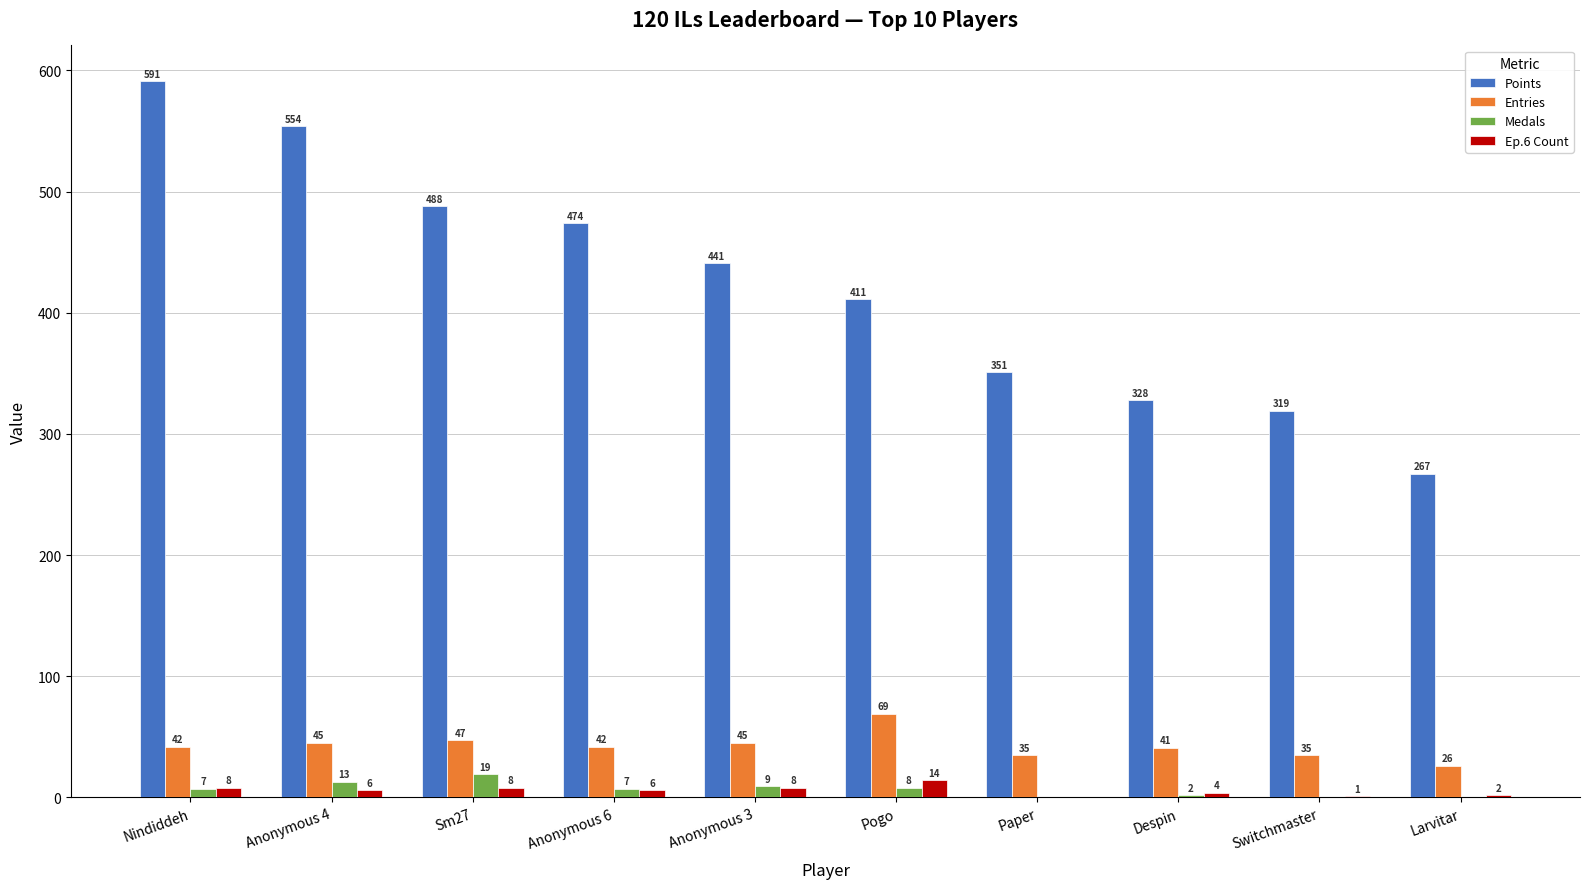

The Points series shows 441 at Anonymous 3. True or false?

True